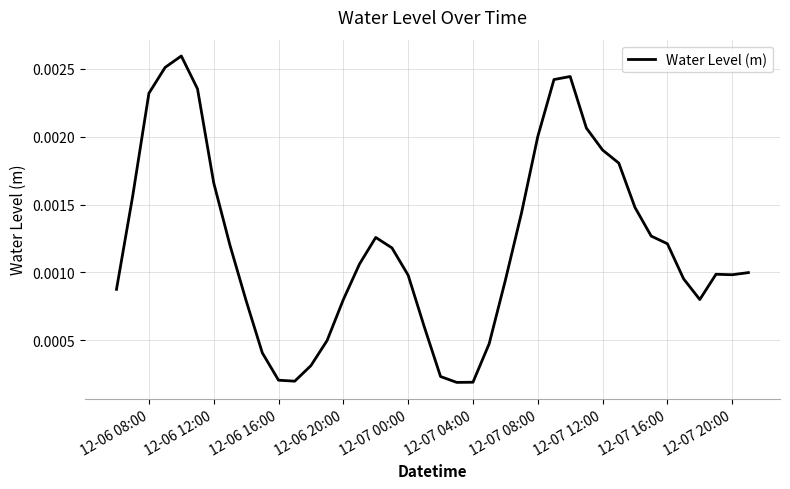

How many lines are shown in the chart?

1